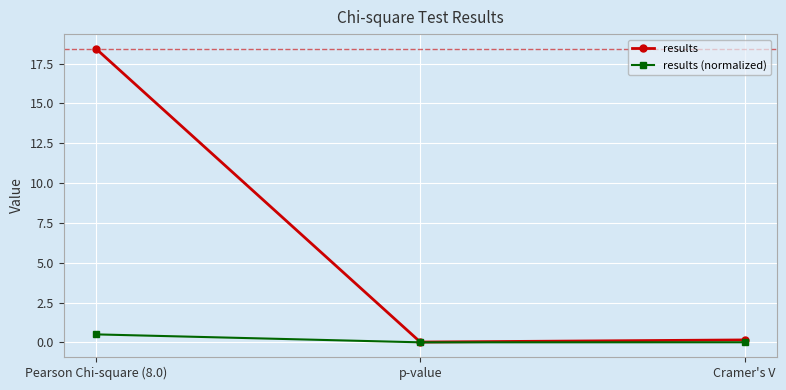

What position from the right is Cramer's V?

1